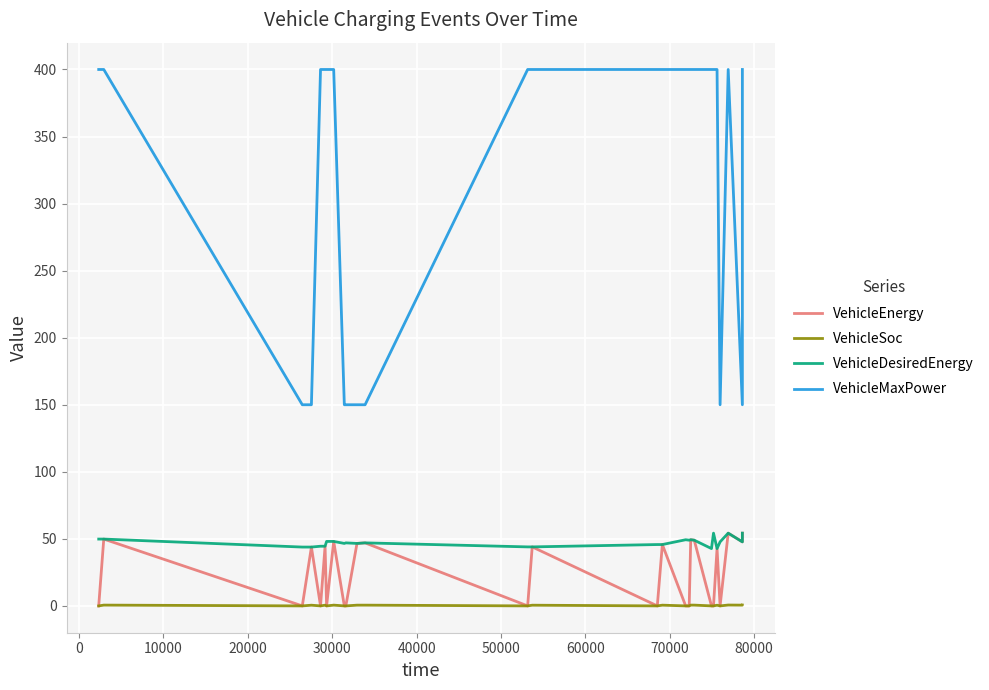

Reading left to right, list all the values displayed in this chart.

VehicleEnergy: 0.0	0.0	49.8	0.0	0.0	43.9	0.0	0.0	44.5	0.0	0.0	48.1	0.0	0.0	0.0	0.0	46.6	47.0	0.0	0.0	44.0	0.0	0.0	45.8	0.0	0.0	0.0	0.0	49.3	49.0	0.0	0.0	0.0	0.0	42.8	0.0	0.0	54.2	47.8	54.2
VehicleSoc: 0.0	0.0	0.6	0.0	0.0	0.5	0.0	0.0	0.5	0.0	0.0	0.6	0.0	0.0	0.0	0.0	0.6	0.6	0.0	0.0	0.5	0.0	0.0	0.5	0.0	0.0	0.0	0.0	0.6	0.6	0.0	0.0	0.0	0.0	0.5	0.0	0.0	0.6	0.6	0.6
VehicleDesiredEnergy: 49.8	49.8	49.8	43.9	43.9	43.9	44.5	44.5	44.5	48.1	48.1	48.1	46.6	46.6	47.0	47.0	46.6	47.0	44.0	44.0	44.0	45.8	45.8	45.8	49.3	49.3	49.0	49.0	49.3	49.0	42.8	42.8	54.2	54.2	42.8	47.8	47.8	54.2	47.8	54.2
VehicleMaxPower: 400.0	400.0	400.0	150.0	150.0	150.0	400.0	400.0	400.0	400.0	400.0	400.0	150.0	150.0	150.0	150.0	150.0	150.0	400.0	400.0	400.0	400.0	400.0	400.0	400.0	400.0	400.0	400.0	400.0	400.0	400.0	400.0	400.0	400.0	400.0	150.0	150.0	400.0	150.0	400.0